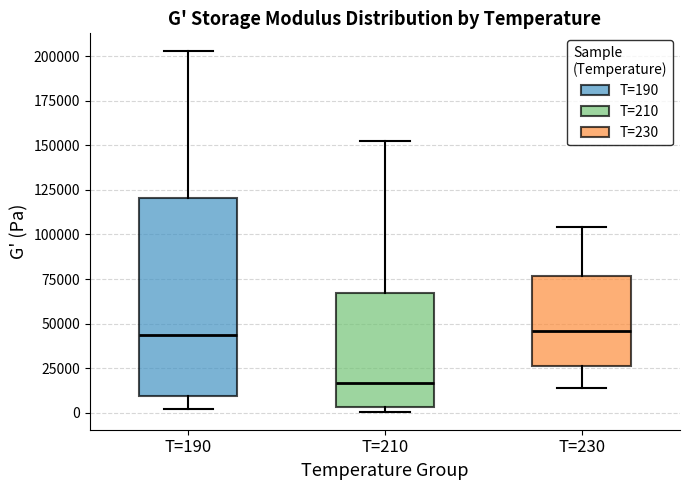

Reading left to right, read every box against the y-axis: the position of its median line, the range the box covers, and the ends of its whiskers. The values are not printed on the chart, so give them approximately, as read against the axis.

T=190: median 45000, box 10000 to 120000, whiskers 0 to 205000
T=210: median 15000, box 5000 to 65000, whiskers 0 to 155000
T=230: median 45000, box 25000 to 75000, whiskers 15000 to 105000